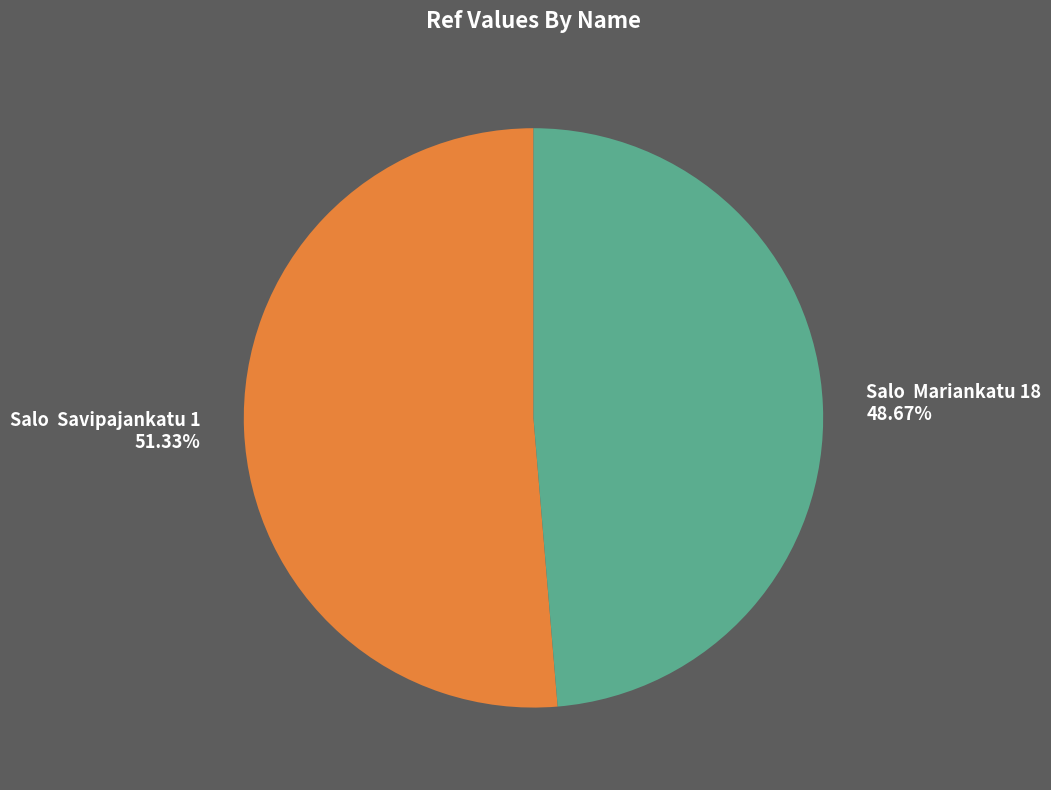

Is Salo Savipajankatu 1 51.33% the majority of the pie?

Yes